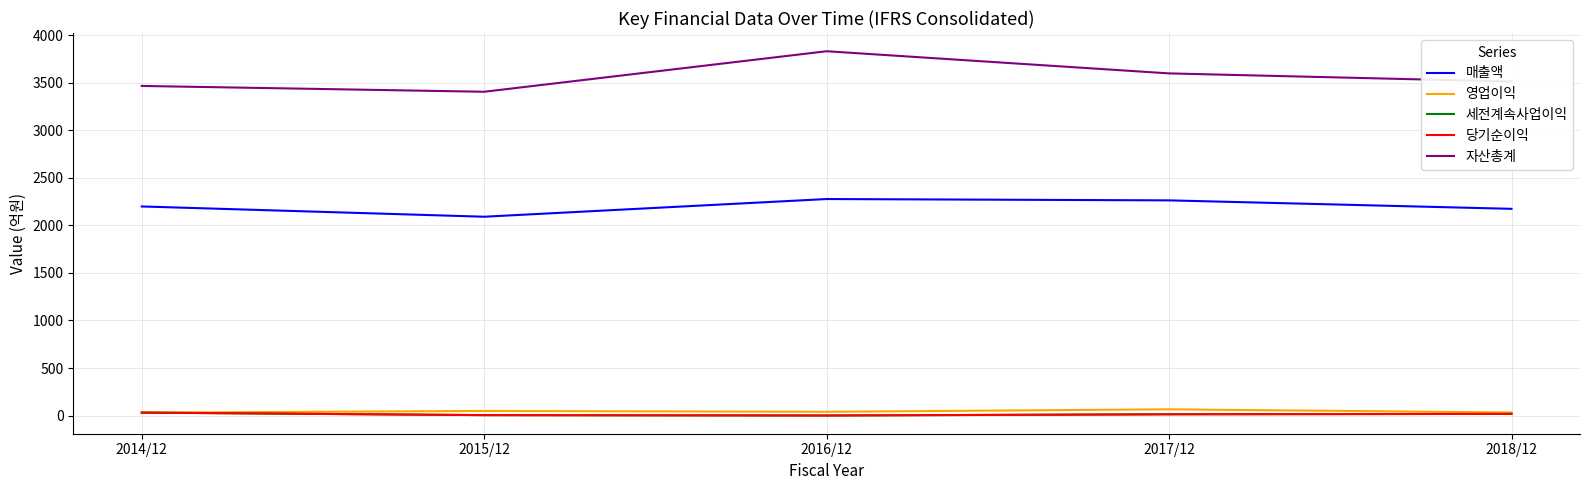

What is the maximum value shown in the chart?

3831